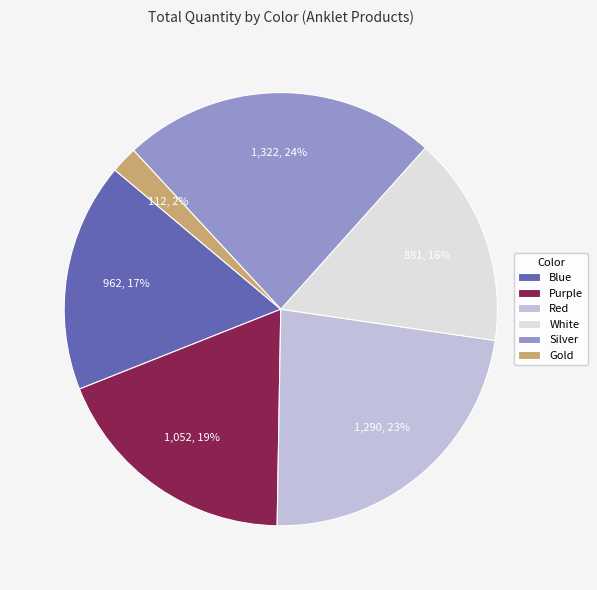

Combined, do Blue and Gold account for over 50%?

No